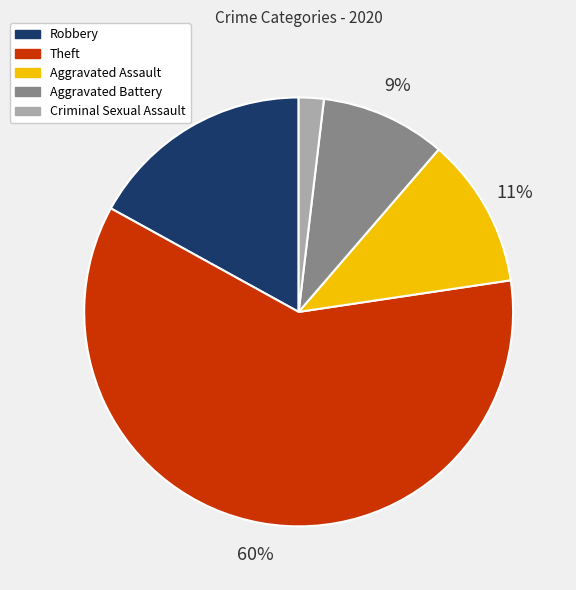

What is the smallest slice in the pie chart?

Criminal Sexual Assault